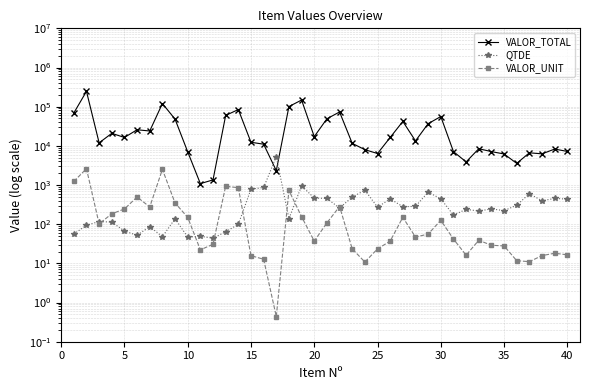

True or false: VALOR_TOTAL has more than 1 points higher than both neighbors.

True